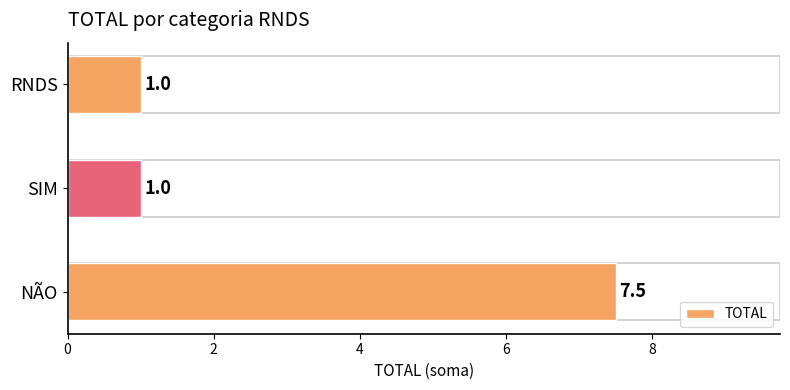

Reading top to bottom, extract all data points from this chart.

1.0	1.0	7.5